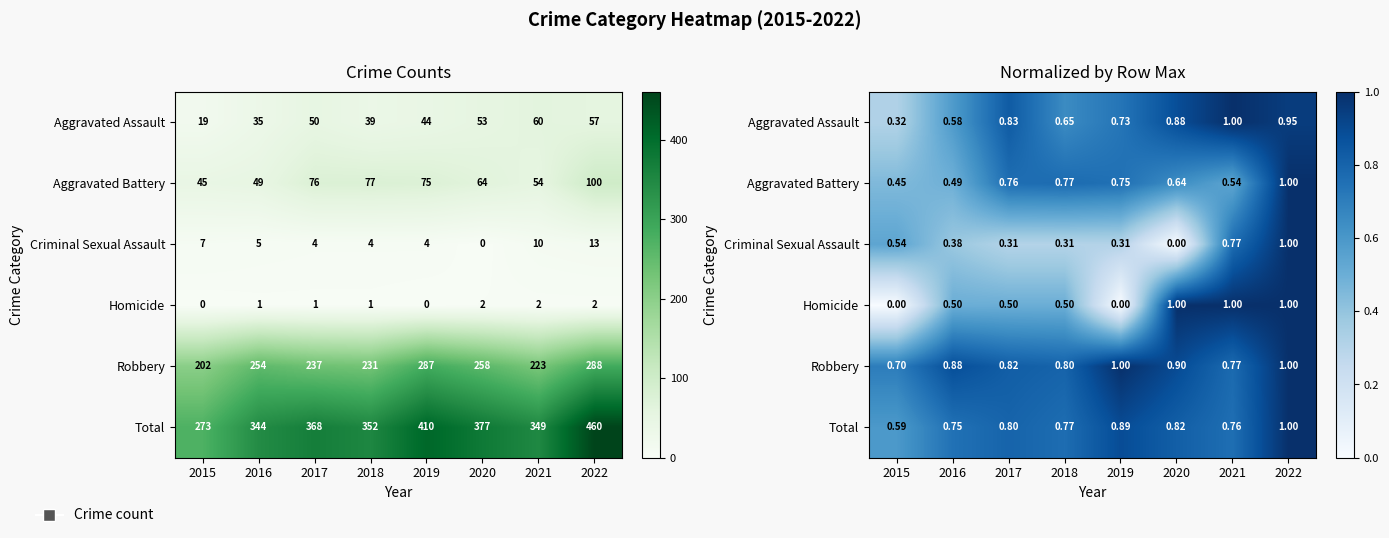

What is the spread (max minus min) of values at 2019?

1.0